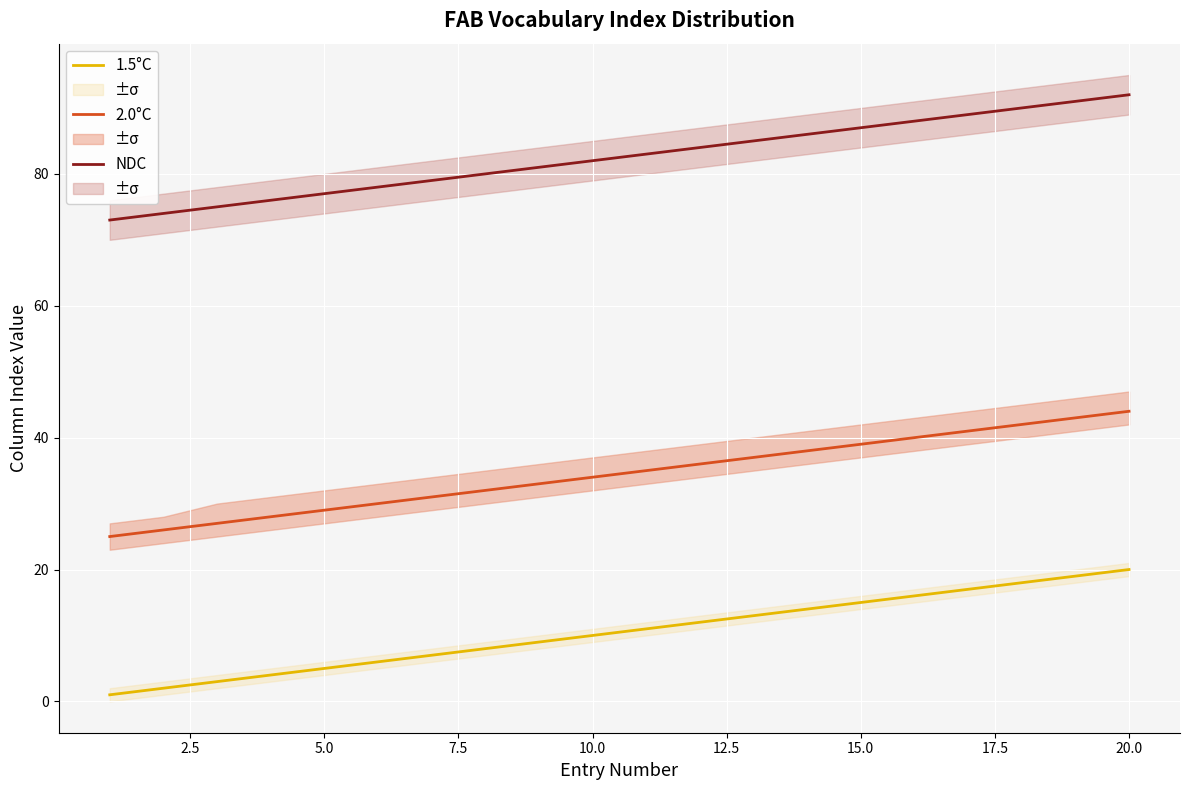

What is the value of the NDC point at the 18th from the left?

90